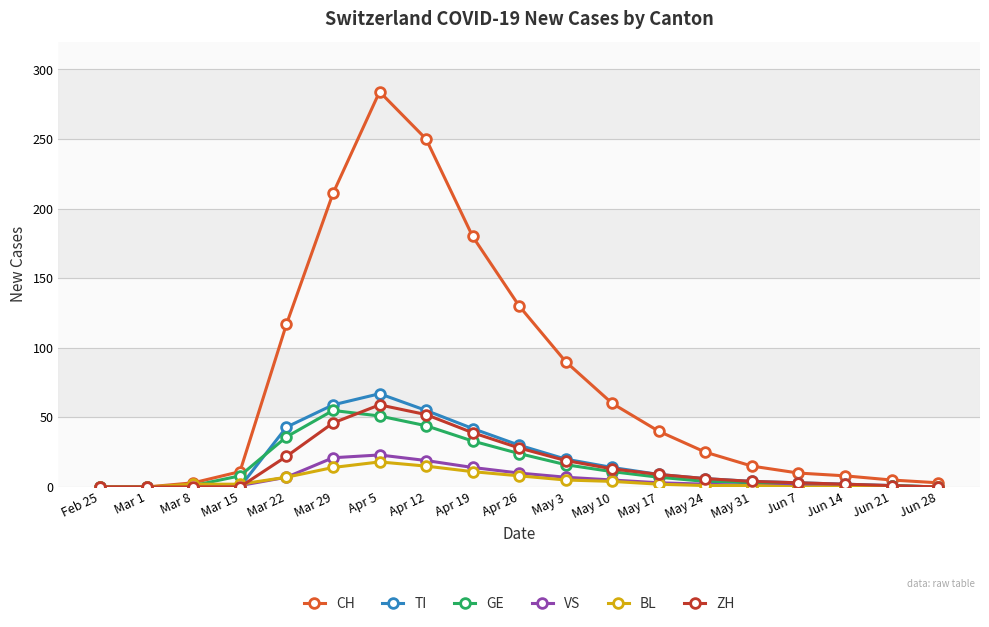

Is the value of CH at Jun 14 greater than the value of GE at Mar 29?

No